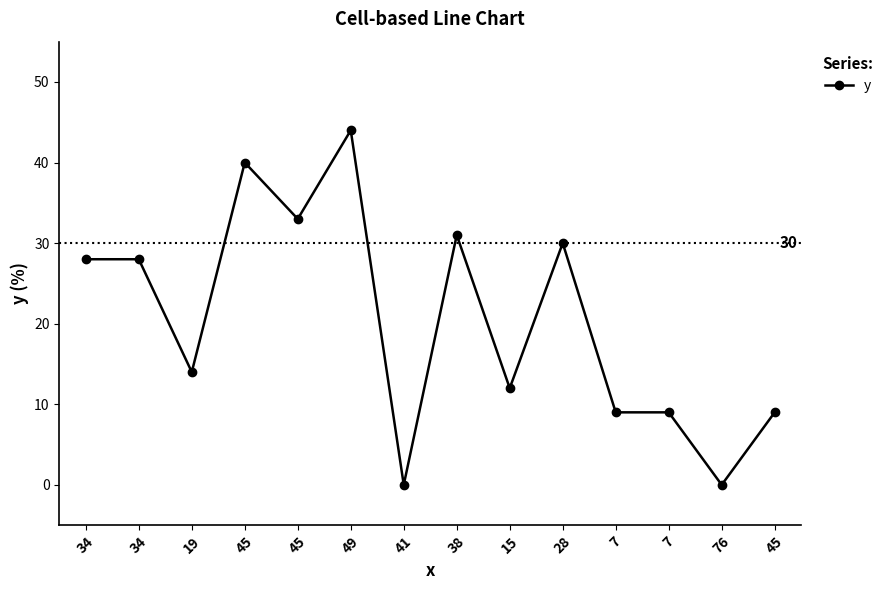

How many values are below 28?

7